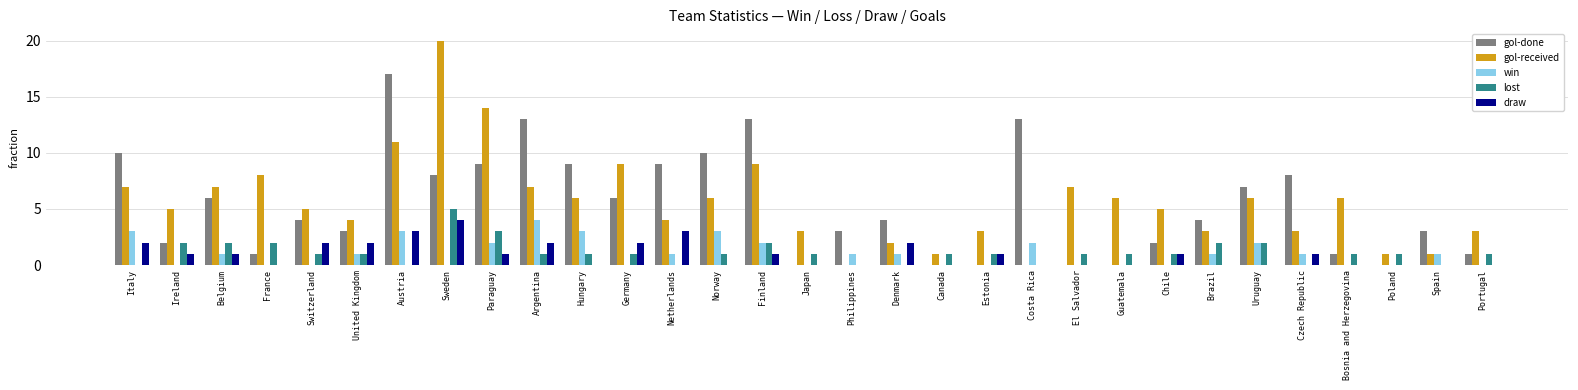

Reading left to right, transcribe all the data shown in this chart.

gol-done: Italy=10	Ireland=2	Belgium=6	France=1	Switzerland=4	United Kingdom=3	Austria=17	Sweden=8	Paraguay=9	Argentina=13	Hungary=9	Germany=6	Netherlands=9	Norway=10	Finland=13	Japan=0	Philippines=3	Denmark=4	Canada=0	Estonia=0	Costa Rica=13	El Salvador=0	Guatemala=0	Chile=2	Brazil=4	Uruguay=7	Czech Republic=8	Bosnia and Herzegovina=1	Poland=0	Spain=3	Portugal=1
gol-received: Italy=7	Ireland=5	Belgium=7	France=8	Switzerland=5	United Kingdom=4	Austria=11	Sweden=20	Paraguay=14	Argentina=7	Hungary=6	Germany=9	Netherlands=4	Norway=6	Finland=9	Japan=3	Philippines=0	Denmark=2	Canada=1	Estonia=3	Costa Rica=0	El Salvador=7	Guatemala=6	Chile=5	Brazil=3	Uruguay=6	Czech Republic=3	Bosnia and Herzegovina=6	Poland=1	Spain=1	Portugal=3
win: Italy=3	Ireland=0	Belgium=1	France=0	Switzerland=0	United Kingdom=1	Austria=3	Sweden=0	Paraguay=2	Argentina=4	Hungary=3	Germany=0	Netherlands=1	Norway=3	Finland=2	Japan=0	Philippines=1	Denmark=1	Canada=0	Estonia=0	Costa Rica=2	El Salvador=0	Guatemala=0	Chile=0	Brazil=1	Uruguay=2	Czech Republic=1	Bosnia and Herzegovina=0	Poland=0	Spain=1	Portugal=0
lost: Italy=0	Ireland=2	Belgium=2	France=2	Switzerland=1	United Kingdom=1	Austria=0	Sweden=5	Paraguay=3	Argentina=1	Hungary=1	Germany=1	Netherlands=0	Norway=1	Finland=2	Japan=1	Philippines=0	Denmark=0	Canada=1	Estonia=1	Costa Rica=0	El Salvador=1	Guatemala=1	Chile=1	Brazil=2	Uruguay=2	Czech Republic=0	Bosnia and Herzegovina=1	Poland=1	Spain=0	Portugal=1
draw: Italy=2	Ireland=1	Belgium=1	France=0	Switzerland=2	United Kingdom=2	Austria=3	Sweden=4	Paraguay=1	Argentina=2	Hungary=0	Germany=2	Netherlands=3	Norway=0	Finland=1	Japan=0	Philippines=0	Denmark=2	Canada=0	Estonia=1	Costa Rica=0	El Salvador=0	Guatemala=0	Chile=1	Brazil=0	Uruguay=0	Czech Republic=1	Bosnia and Herzegovina=0	Poland=0	Spain=0	Portugal=0